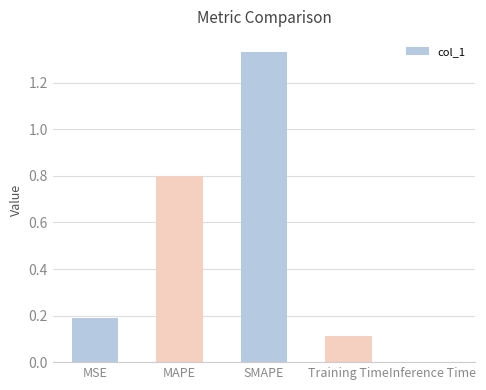

The value at MSE is 0.2. True or false?

True